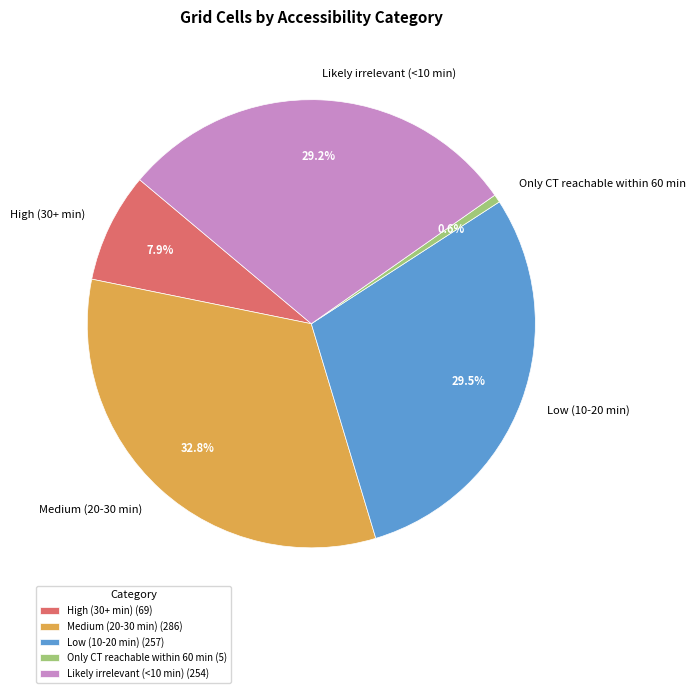

Between High (30+ min) and Likely irrelevant (<10 min), which is larger?

Likely irrelevant (<10 min)